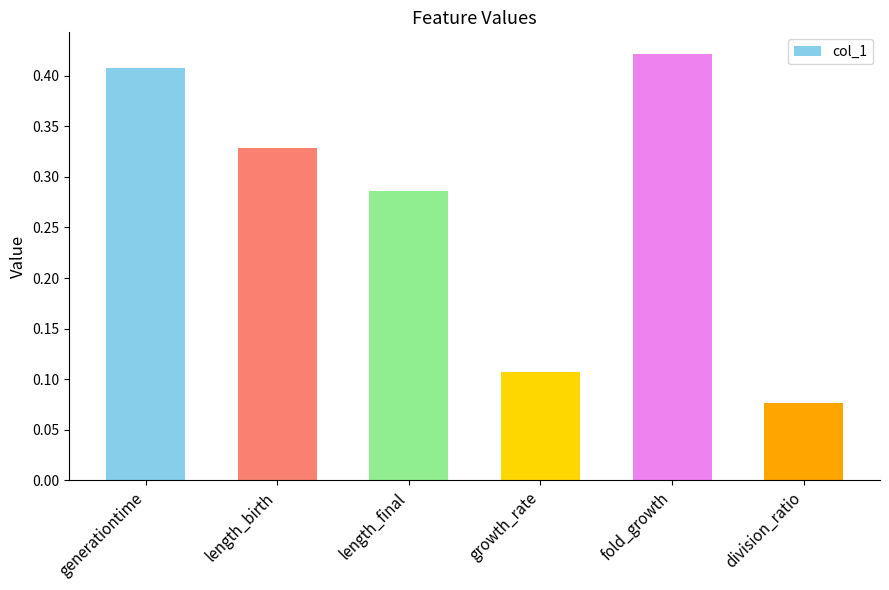

What is the label of the 4th bar from the left?

growth_rate